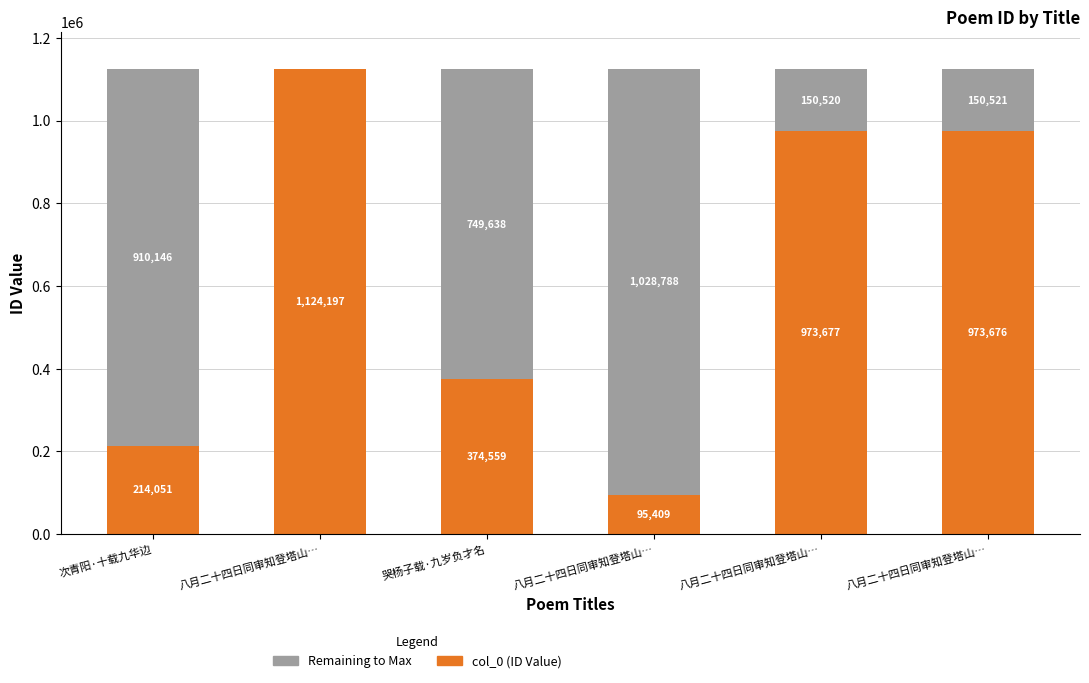

Are the bars grouped side by side (vs. stacked)?

No